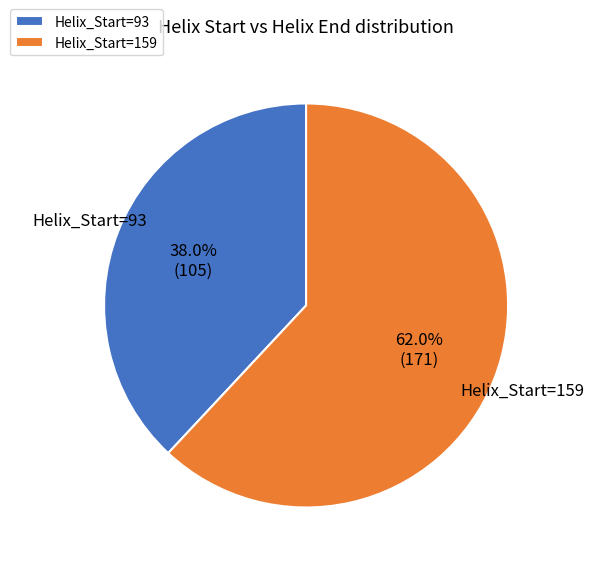

How many slices are in this pie chart?

2